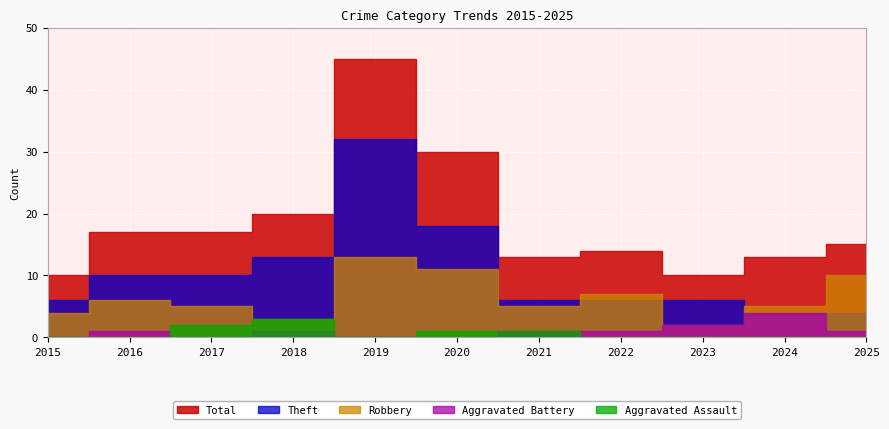

What is the value of the Aggravated Battery point at the 9th from the left?

2